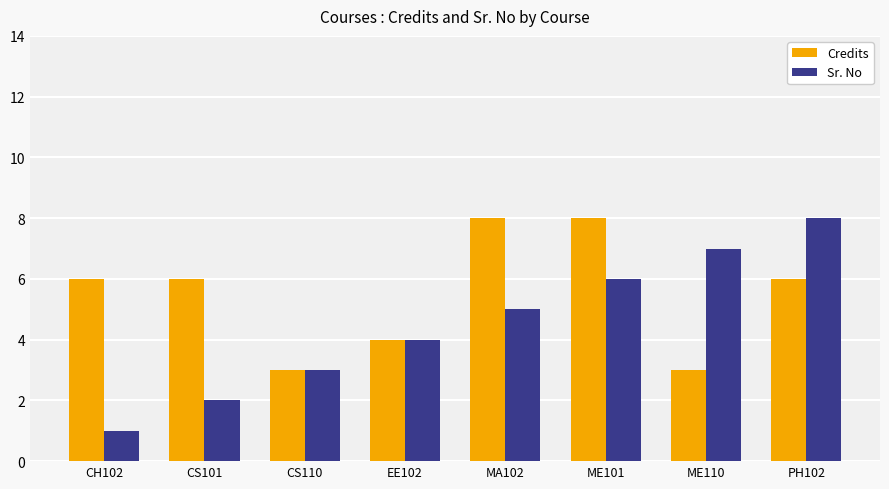

What is the sum of the Sr. No values at PH102 and MA102?

13